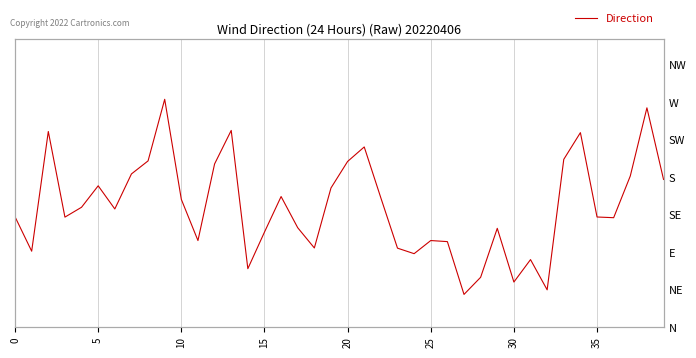

True or false: the data shows 0.5 at 19.

True